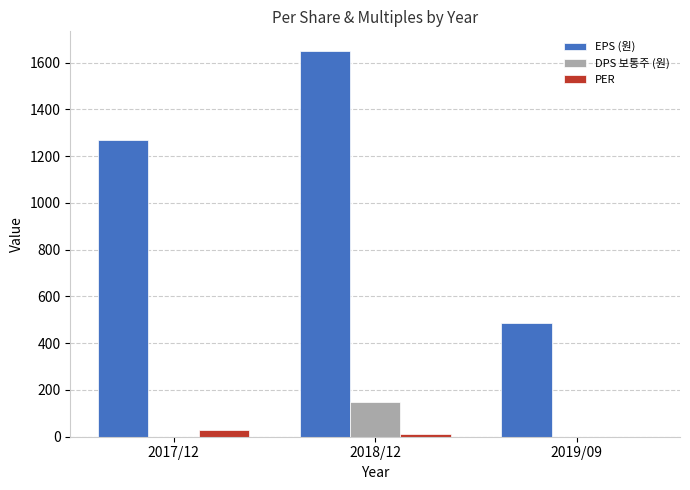

What is the sum of all DPS 보통주 (원) values?

150.0